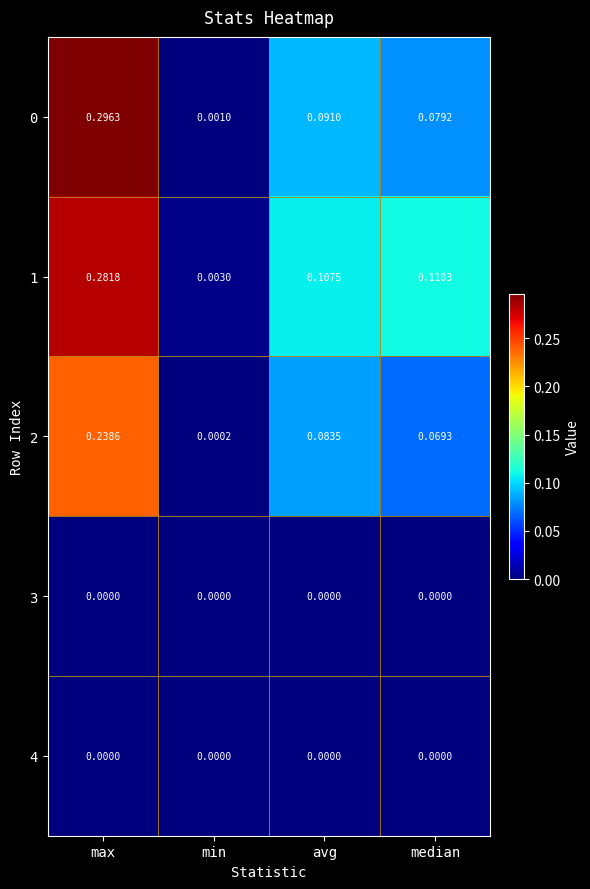

Which category has the highest value across all series?

max